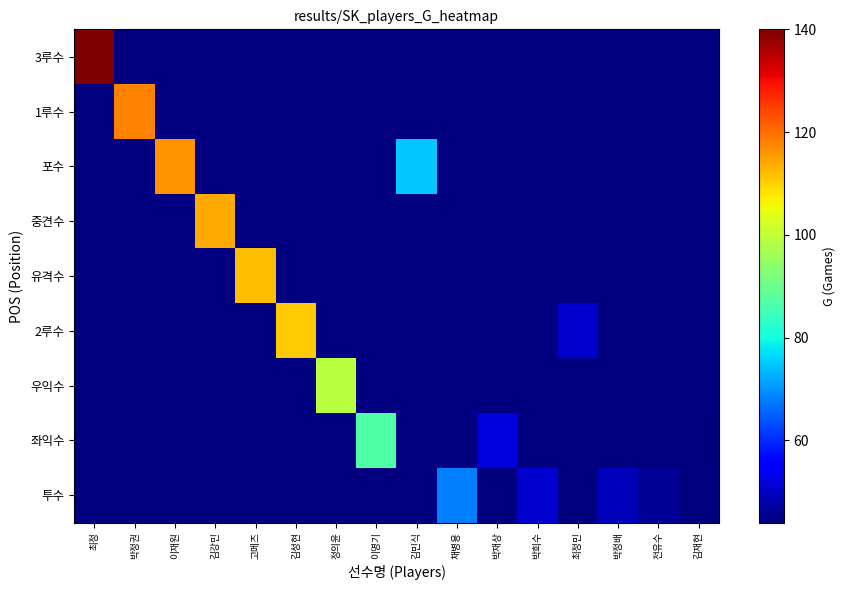

At how many categories does at least one series exceed 61?

10